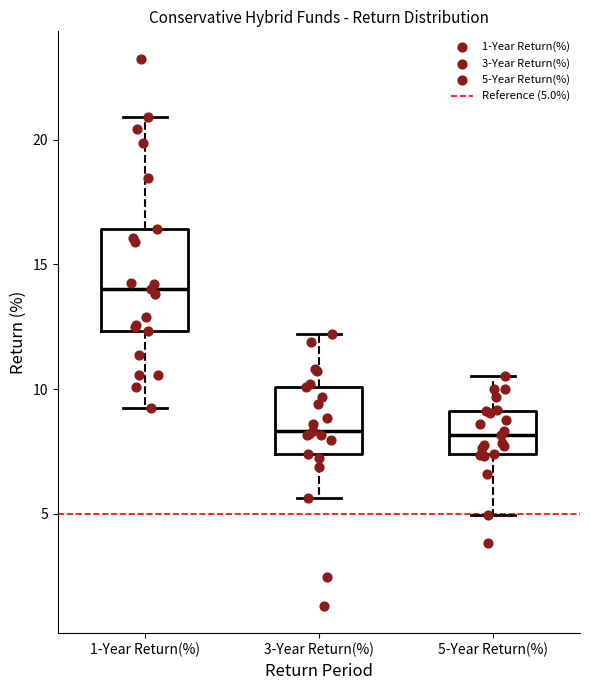

Where is the lower edge of the box for 3-Year Return(%) on the y-axis? The values are not printed on the chart, so give them approximately, as read against the axis.

7.5